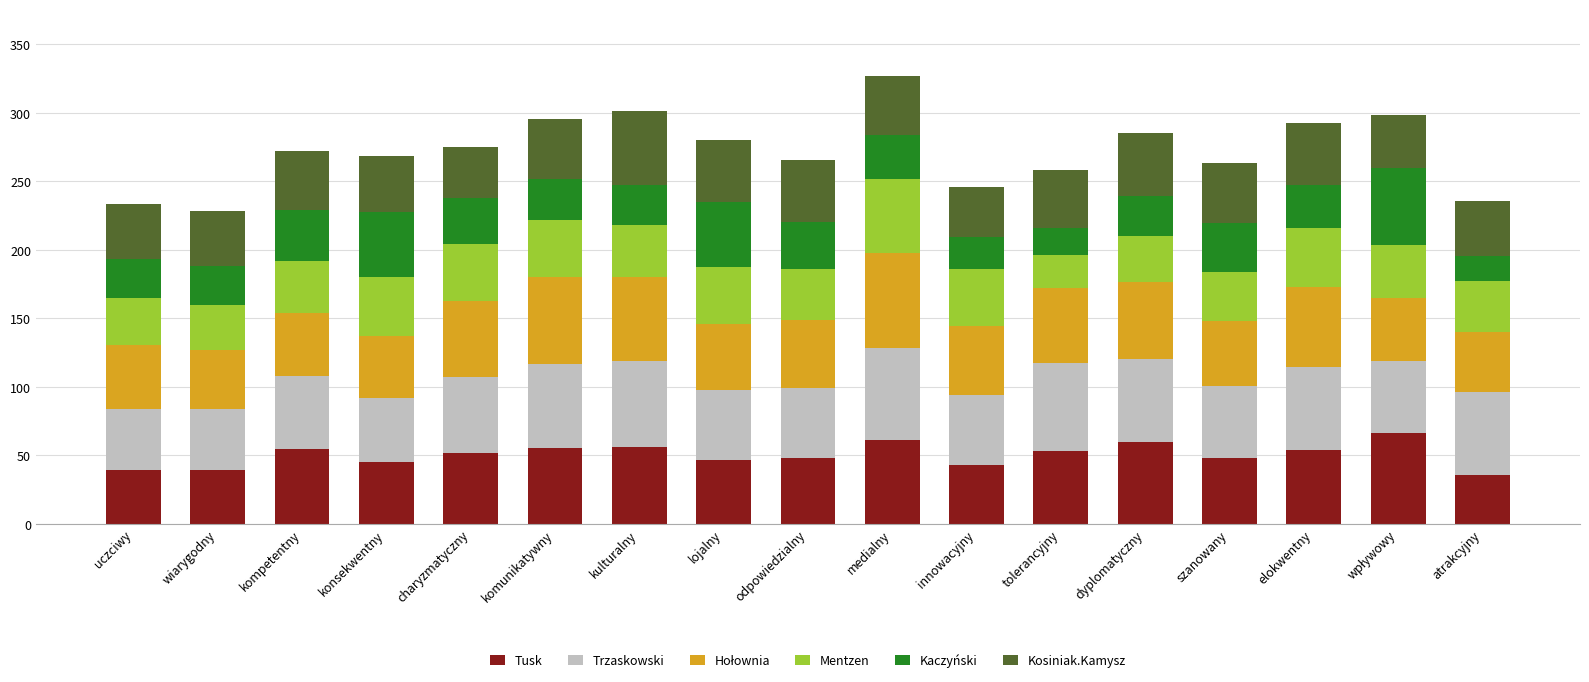

Does the chart contain any negative values?

No